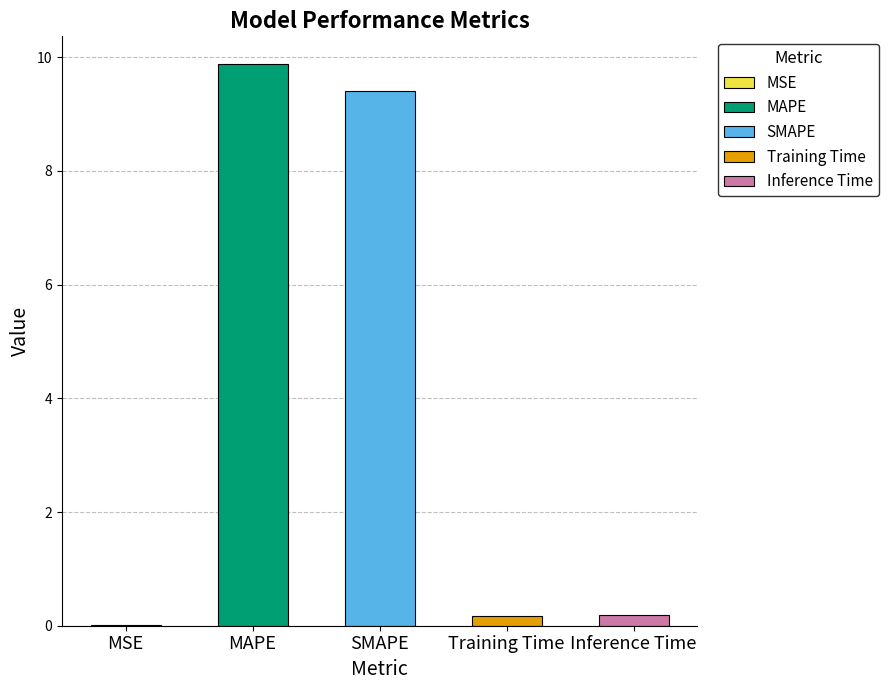

What is the difference between the maximum and minimum values?

9.9